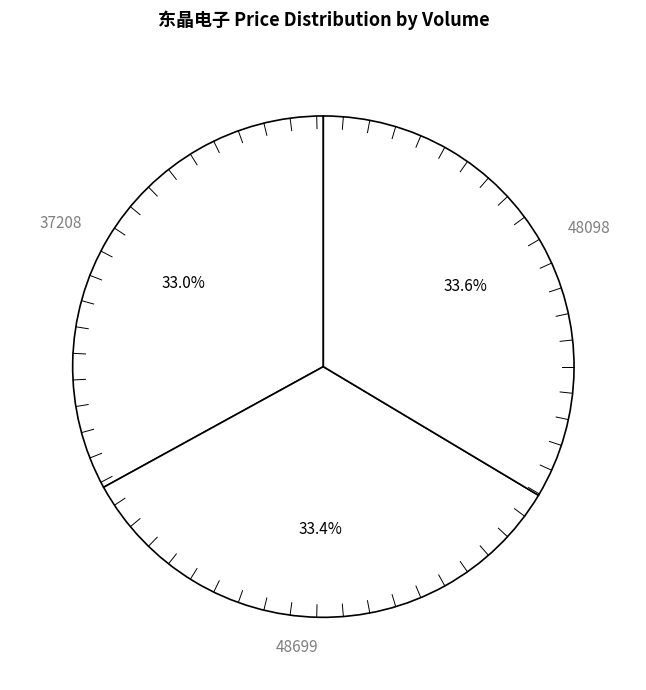

To the nearest percent, what is the average slice percentage?

33%